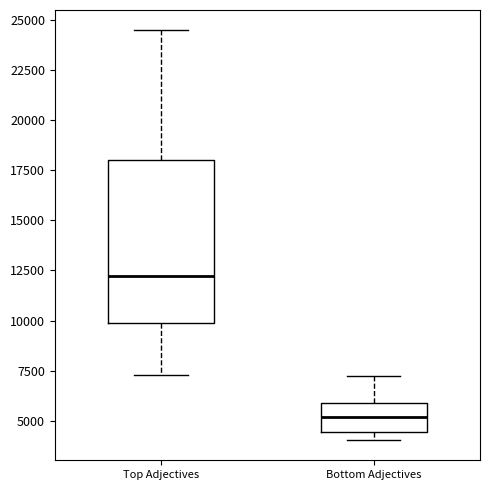

Which box's median line is the highest?

Top Adjectives